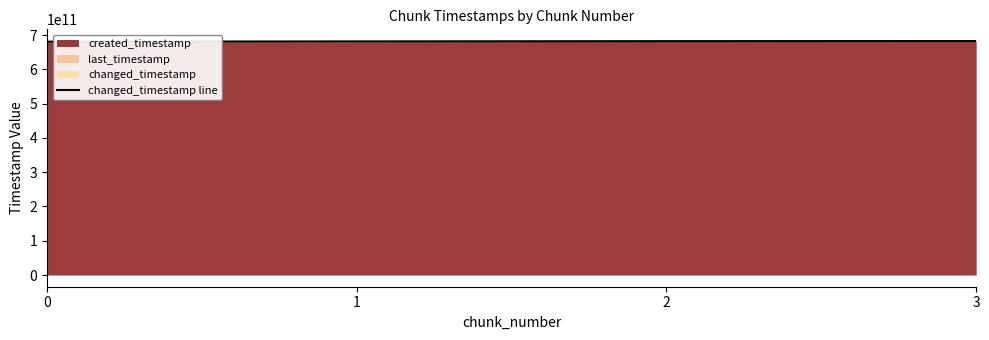

What is the difference between the maximum and minimum values?

1853477500